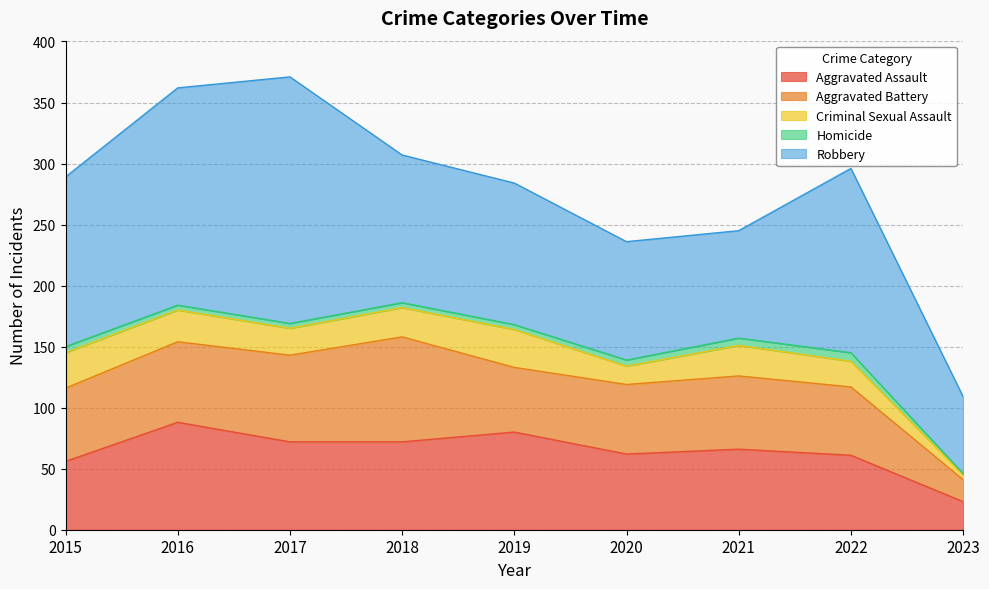

At how many categories does at least one series exceed 111?

6